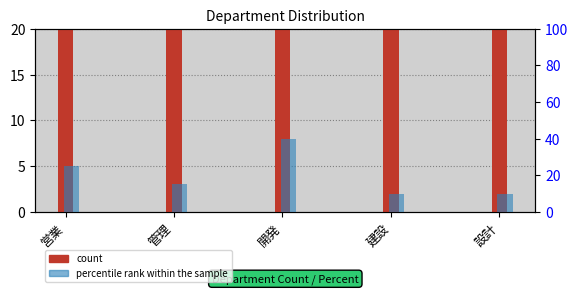

What are all the series names shown in the legend?

count, percentile rank within the sample